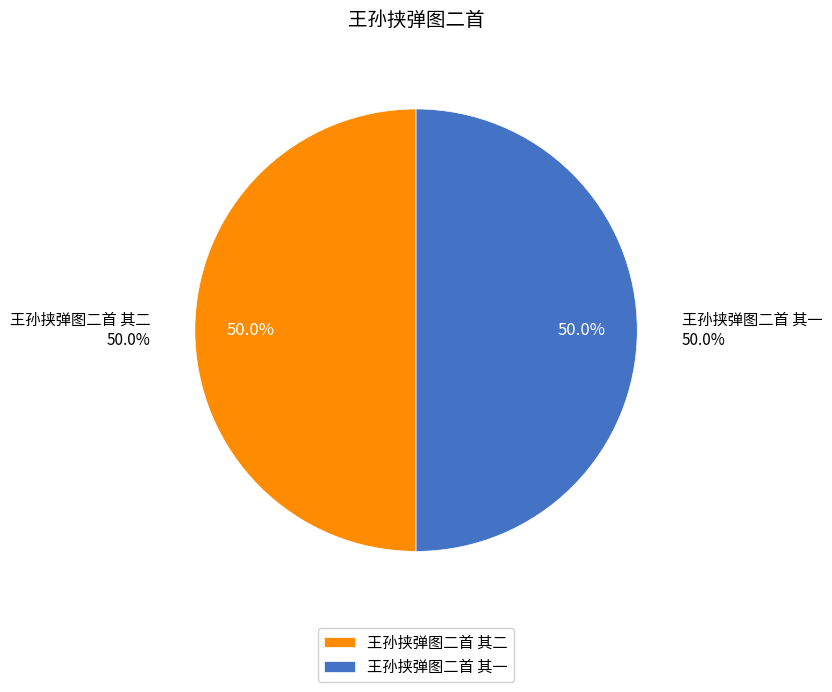

How many segments does this pie chart have?

2